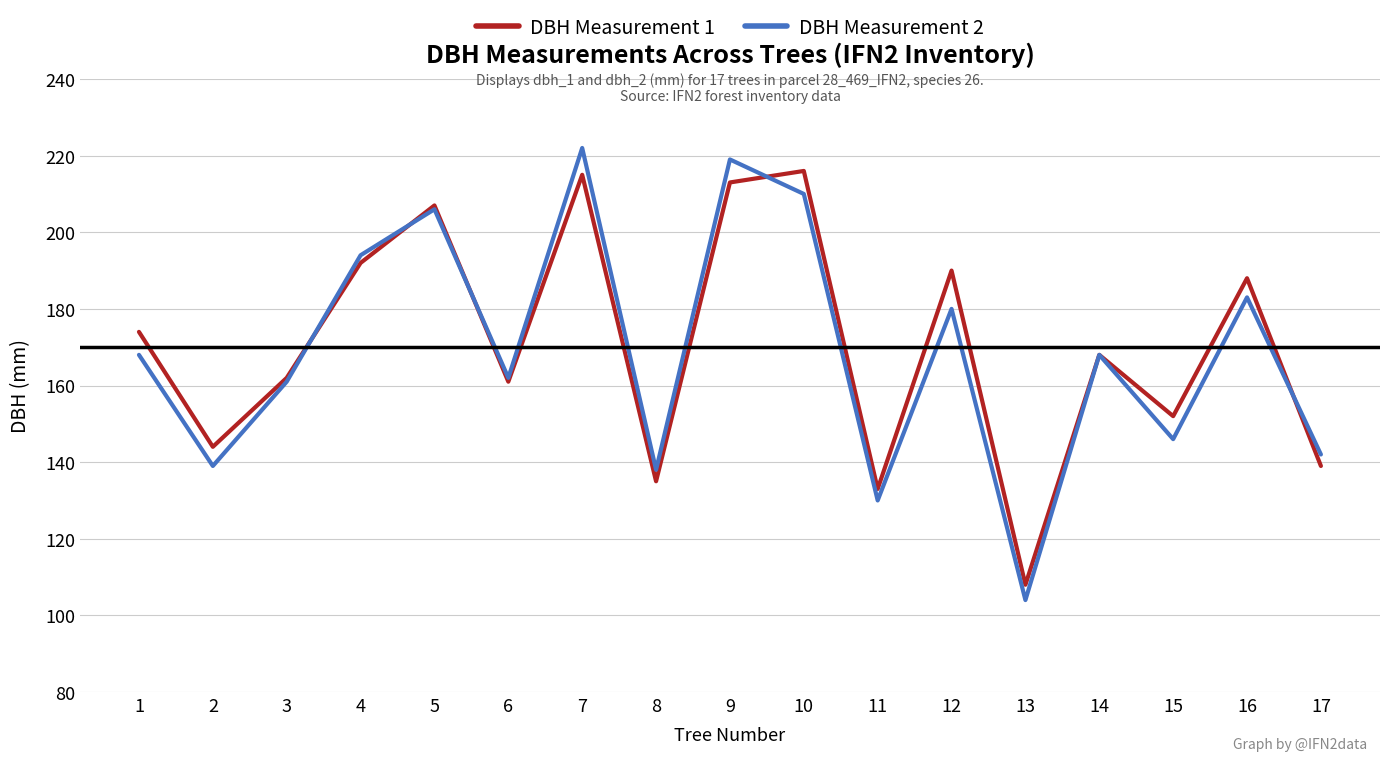

The value of DBH Measurement 1 at 3 is 162. True or false?

True